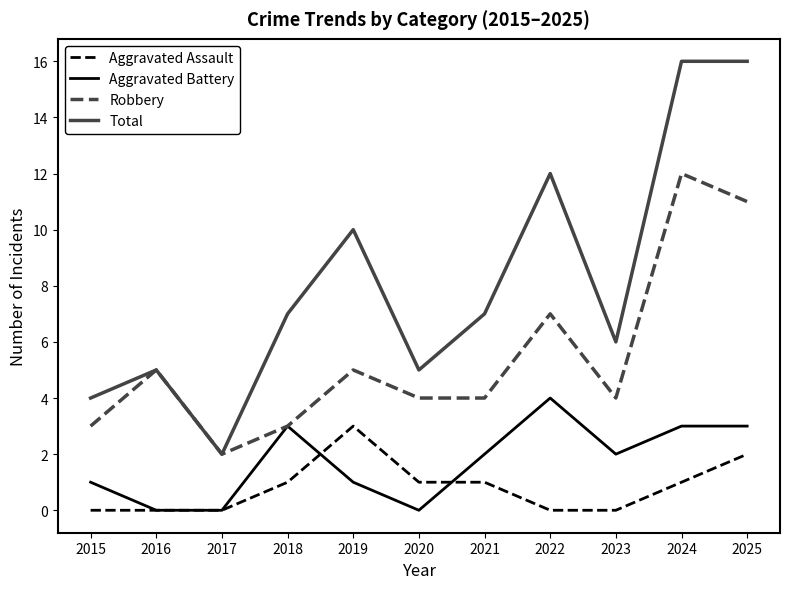

Count the number of data series in this chart.

4